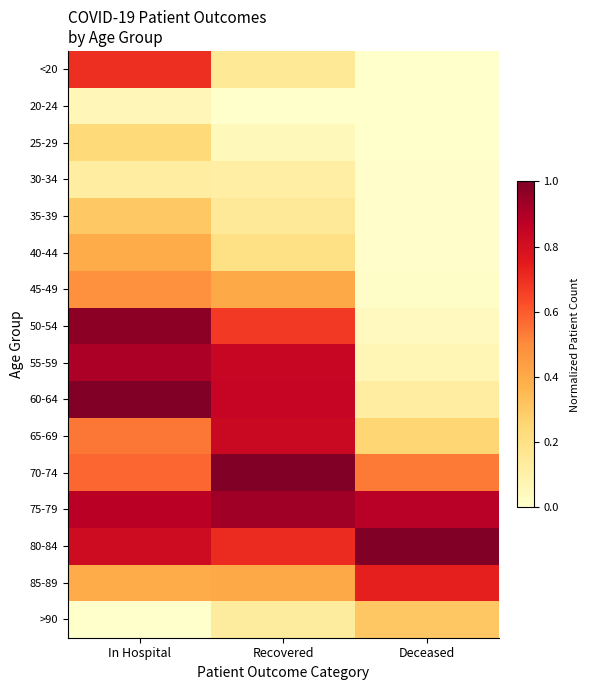

Reading left to right, what are all the values shown in this chart?

<20: In Hospital=0.7	Recovered=0.1	Deceased=0.0
20-24: In Hospital=0.1	Recovered=0.0	Deceased=0.0
25-29: In Hospital=0.2	Recovered=0.1	Deceased=0.0
30-34: In Hospital=0.1	Recovered=0.1	Deceased=0.0
35-39: In Hospital=0.3	Recovered=0.1	Deceased=0.0
40-44: In Hospital=0.4	Recovered=0.2	Deceased=0.0
45-49: In Hospital=0.5	Recovered=0.4	Deceased=0.0
50-54: In Hospital=1.0	Recovered=0.7	Deceased=0.0
55-59: In Hospital=0.9	Recovered=0.8	Deceased=0.1
60-64: In Hospital=1.0	Recovered=0.8	Deceased=0.1
65-69: In Hospital=0.5	Recovered=0.8	Deceased=0.3
70-74: In Hospital=0.6	Recovered=1.0	Deceased=0.5
75-79: In Hospital=0.9	Recovered=0.9	Deceased=0.9
80-84: In Hospital=0.8	Recovered=0.7	Deceased=1.0
85-89: In Hospital=0.4	Recovered=0.4	Deceased=0.7
>90: In Hospital=0.0	Recovered=0.1	Deceased=0.3